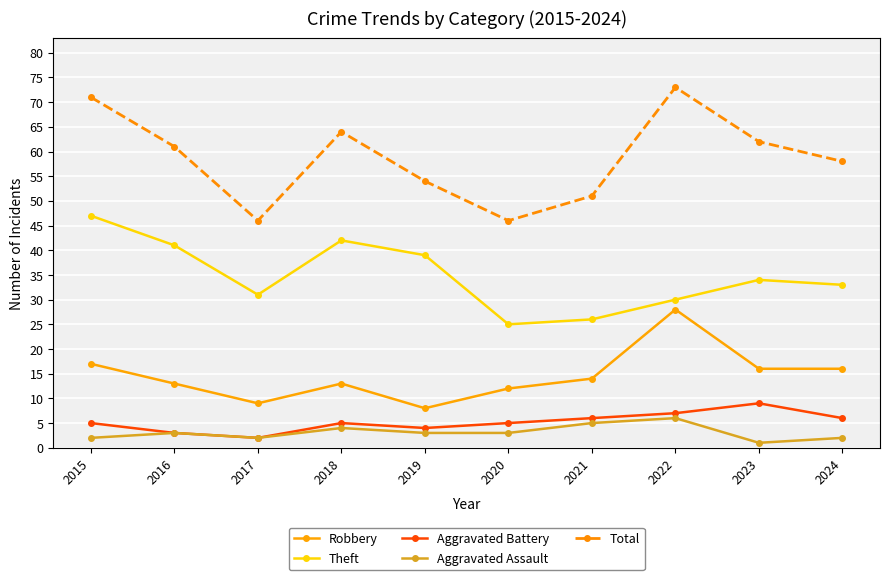

Which series has the largest total across all categories?

Total